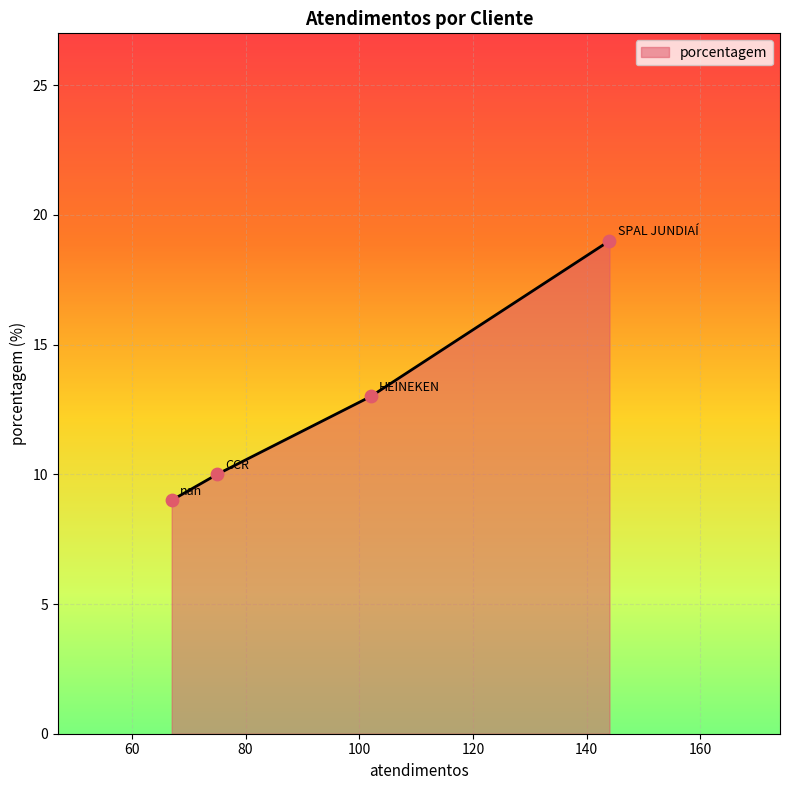

What is the difference between the second highest and second lowest values?

3